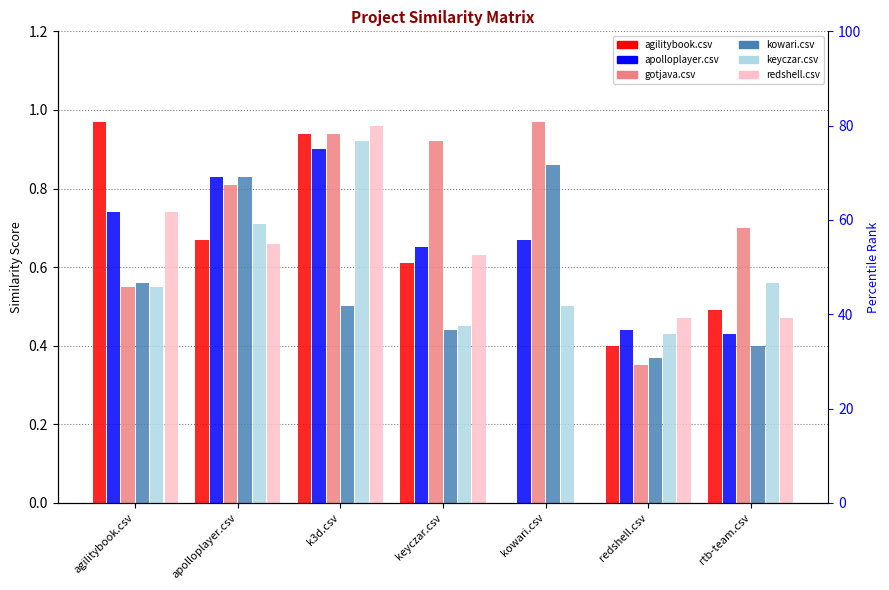

Is it true that redshell.csv equals -0.6 at kowari.csv?

False